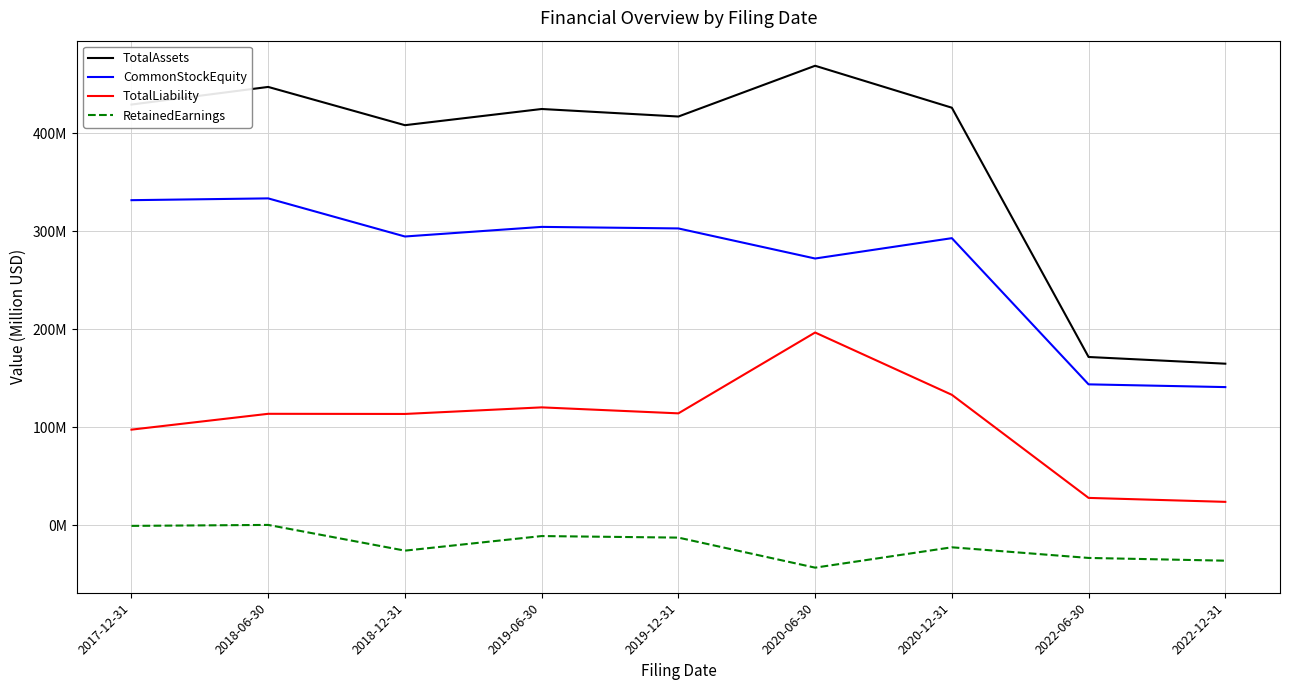

At which label is TotalAssets closest to 316?

2018-12-31